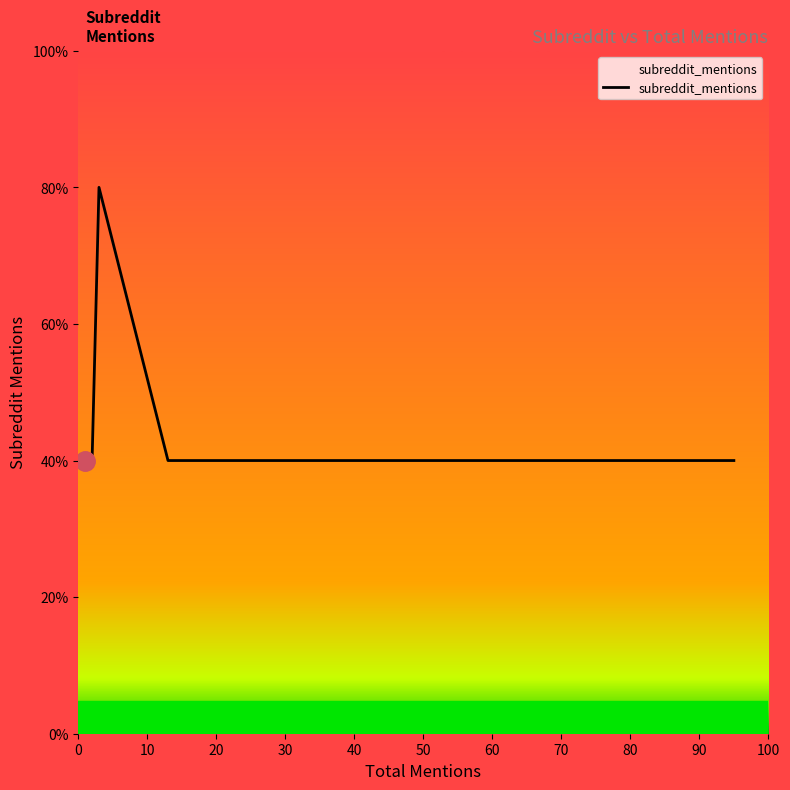

True or false: the data has more than 0 interior local peaks.

True